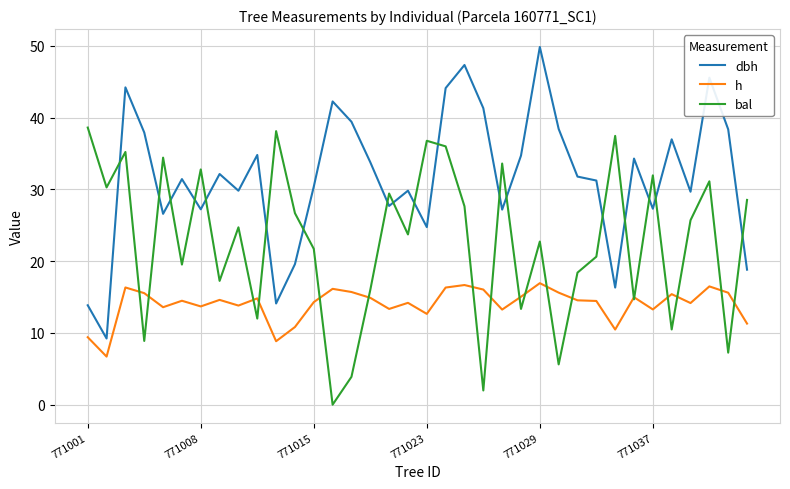

Which series has the largest total across all categories?

dbh